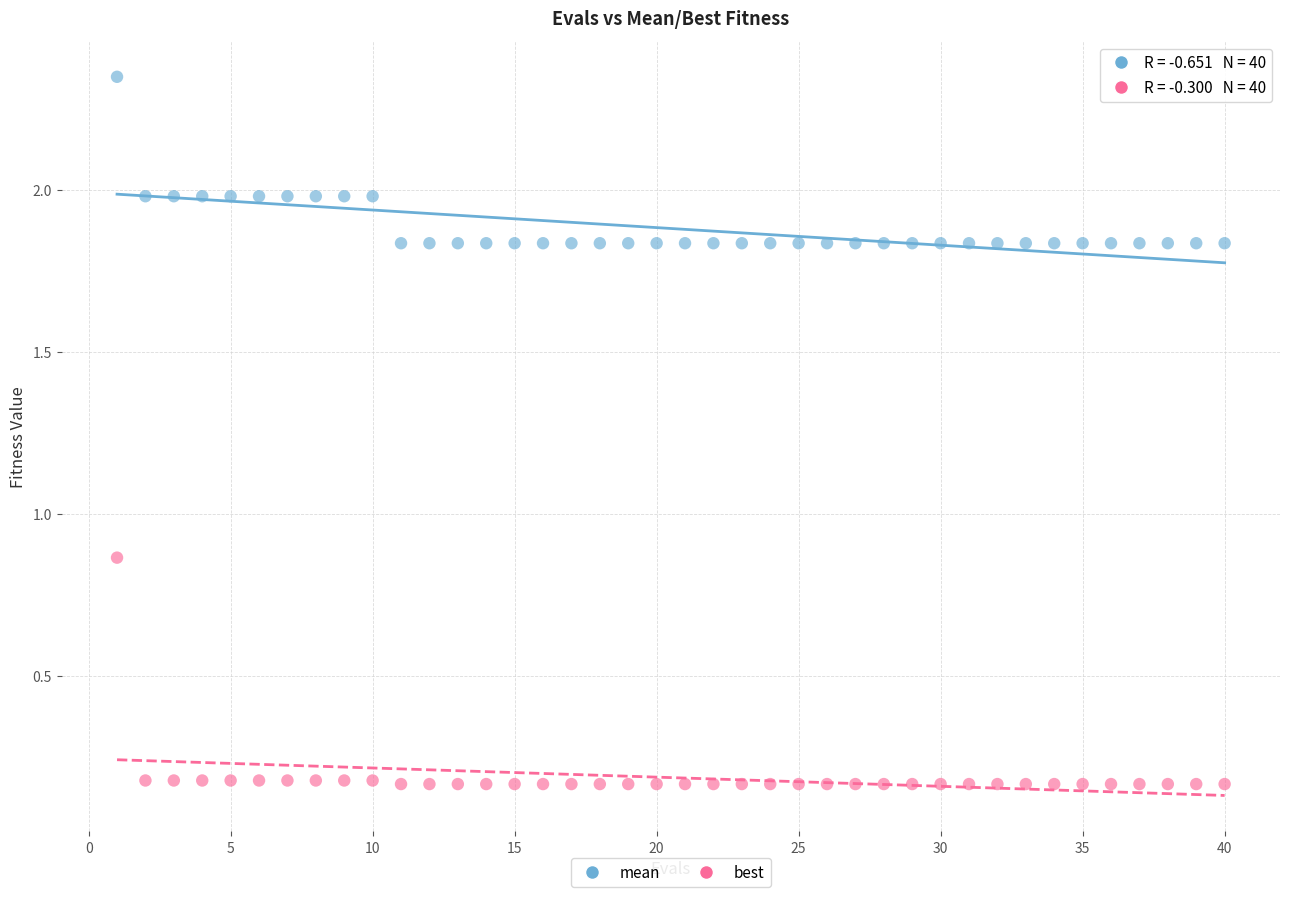

Which series contains the lowest Y value?

best